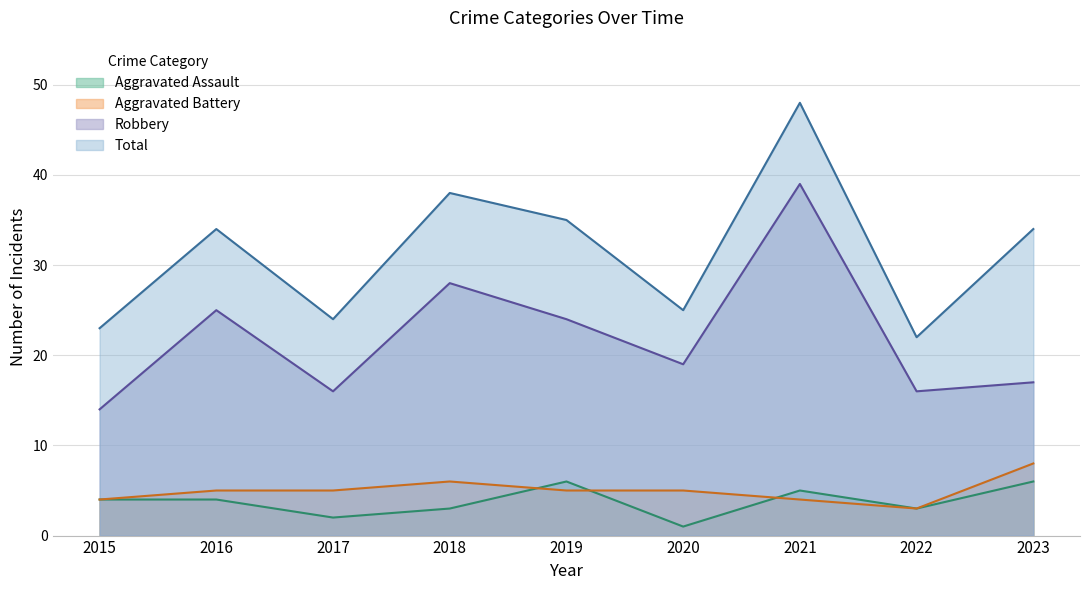

What is the difference between the second highest and second lowest values in the Aggravated Battery series?

2